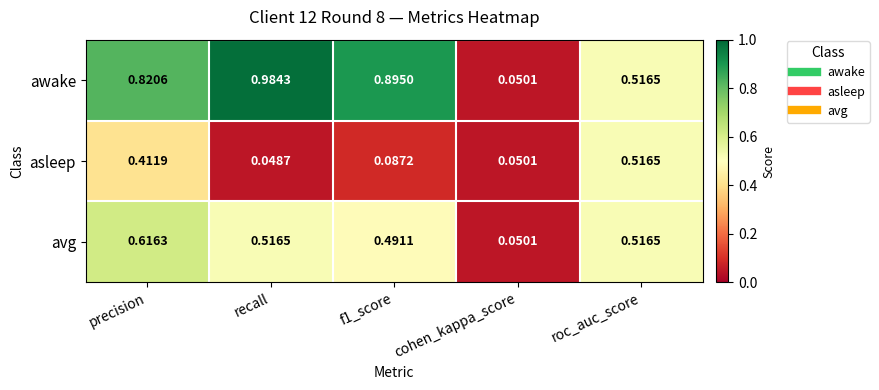

Which category has the lowest value across all series?

recall